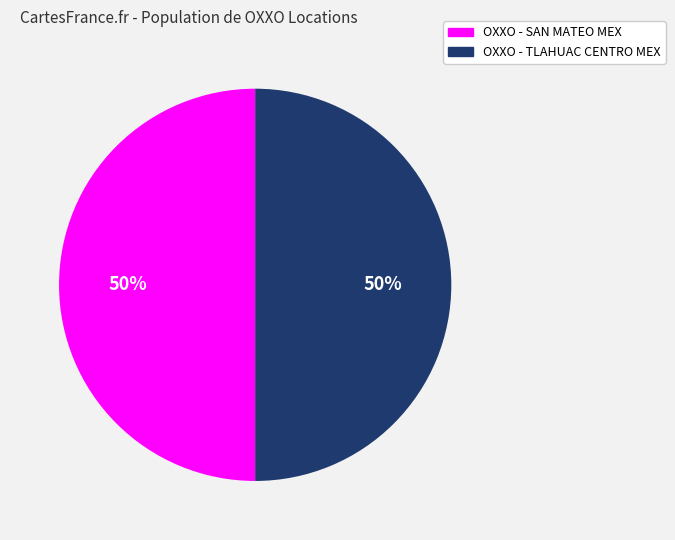

Approximately how many times larger is the value at OXXO - SAN MATEO MEX compared to OXXO - TLAHUAC CENTRO MEX?

1.0